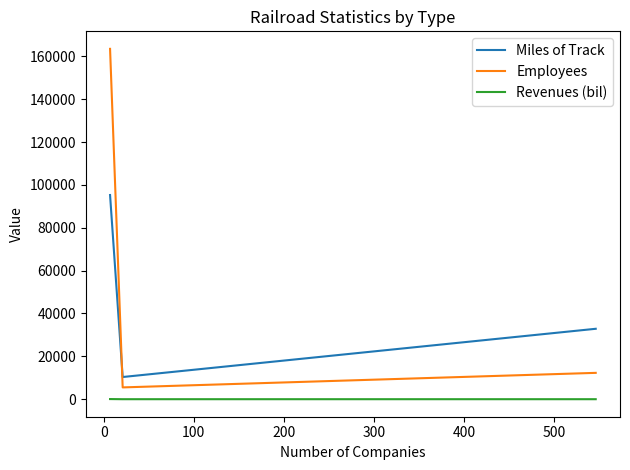

Which series has the largest range (max minus min)?

Employees